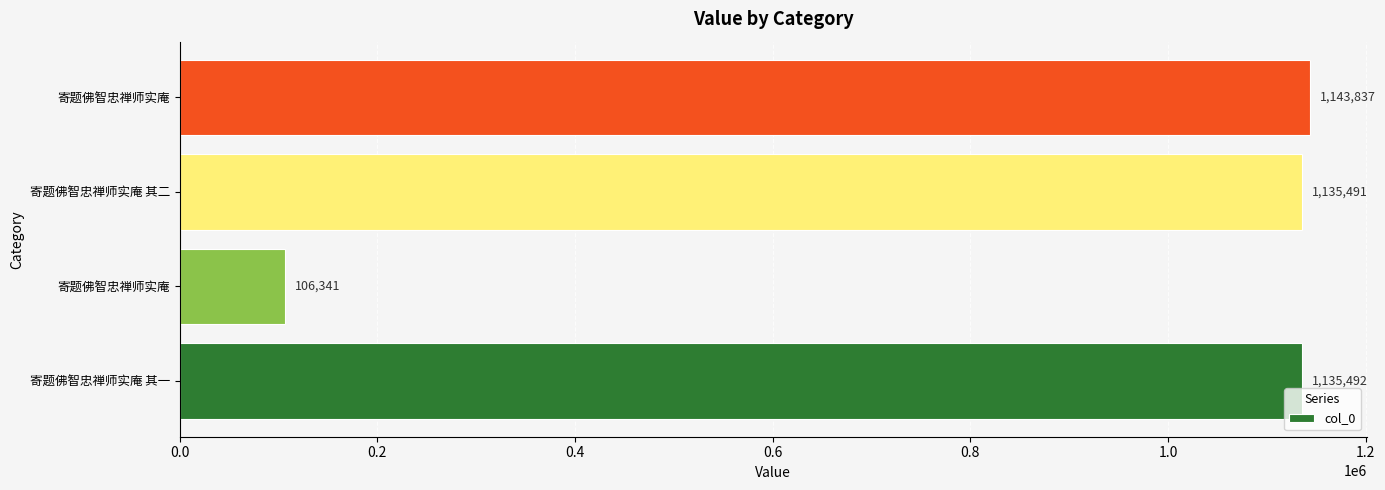

Count the number of data series in this chart.

1